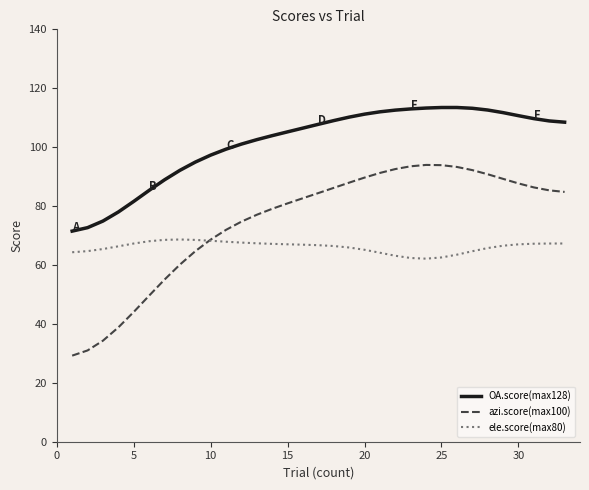

What are all the series names shown in the legend?

OA.score(max128), azi.score(max100), ele.score(max80)